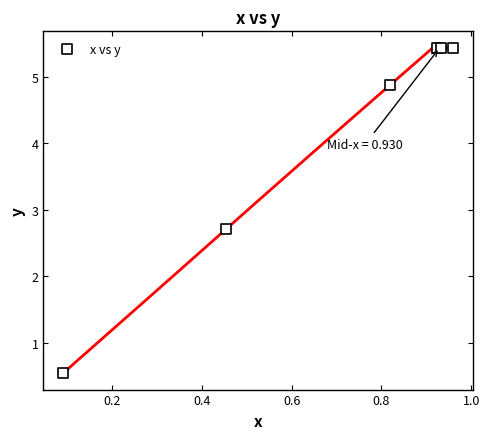

What Y value in the scatter plot is closest to 2?

2.7